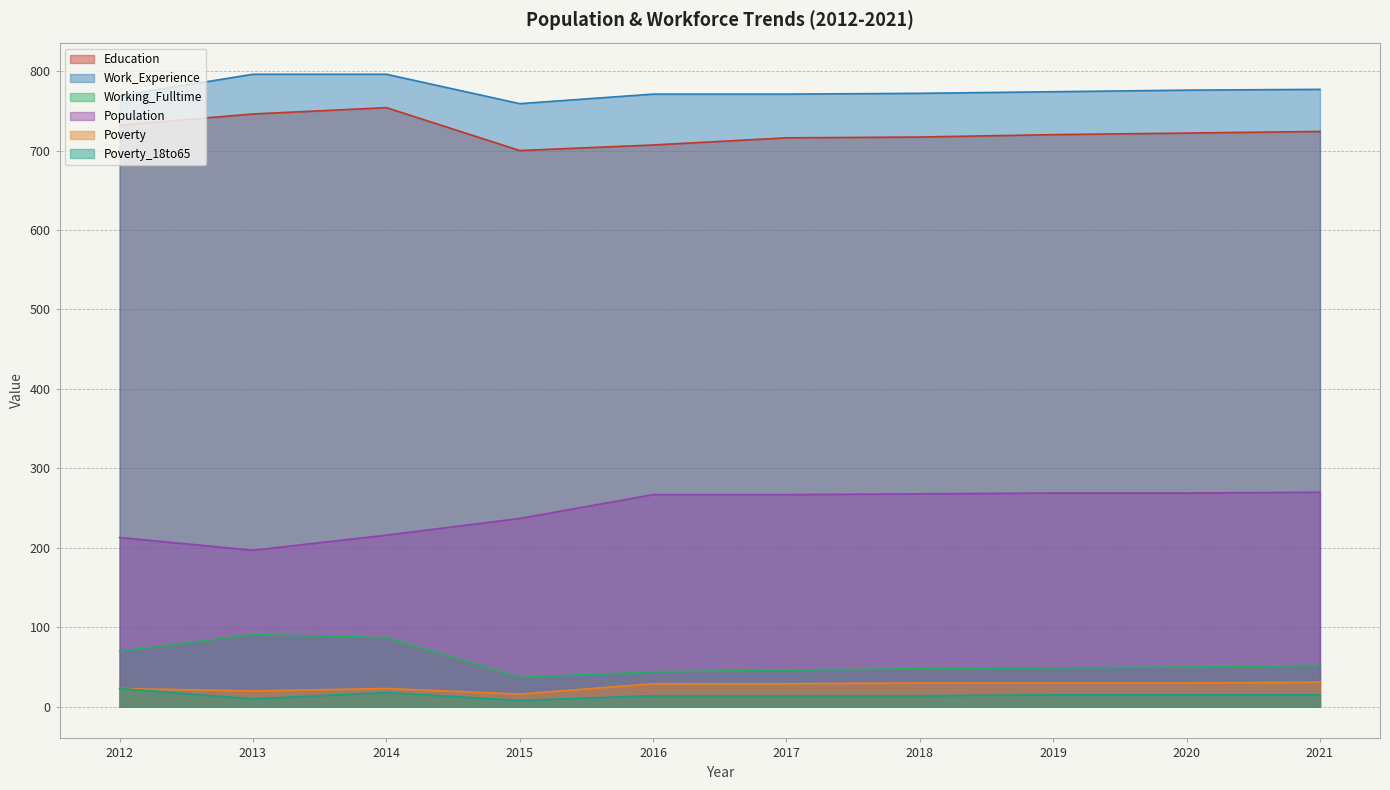

Where is Education nearest to the value 727?

2021